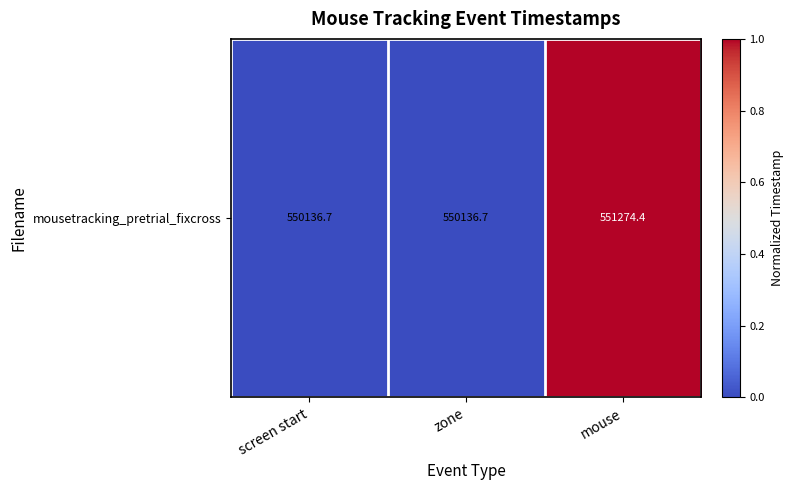

List the labels in order of value, largest first.

mouse, screen start, zone